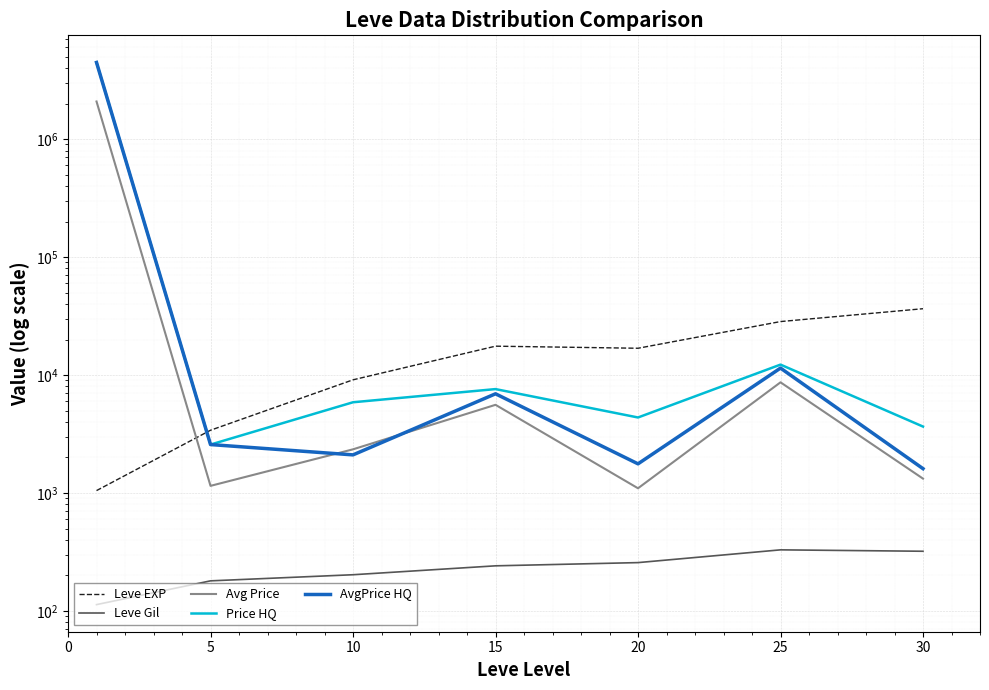

What are all the series names shown in the legend?

Leve EXP, Leve Gil, Avg Price, Price HQ, AvgPrice HQ